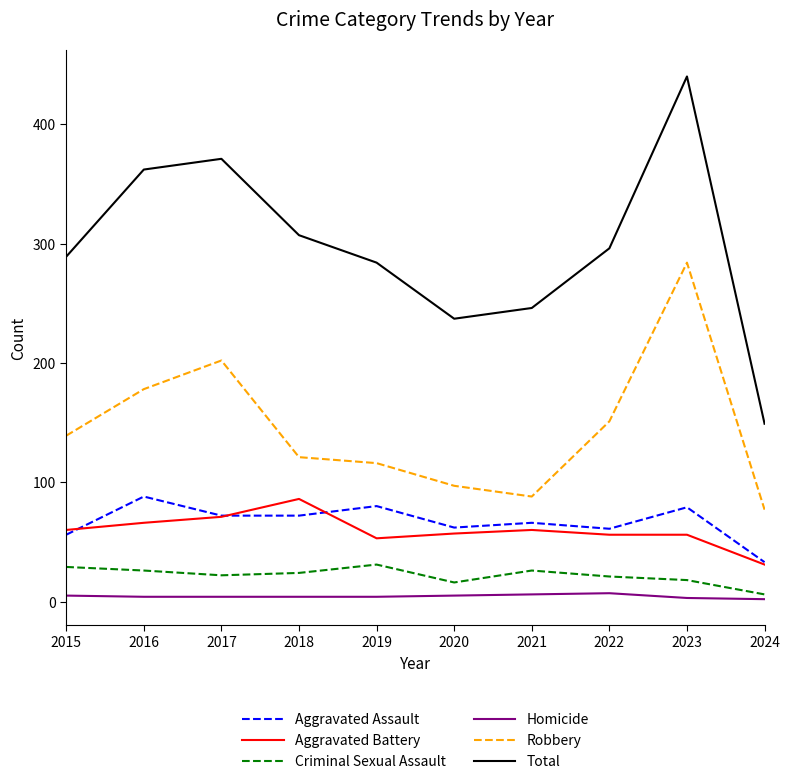

Which series has the largest total across all categories?

Total